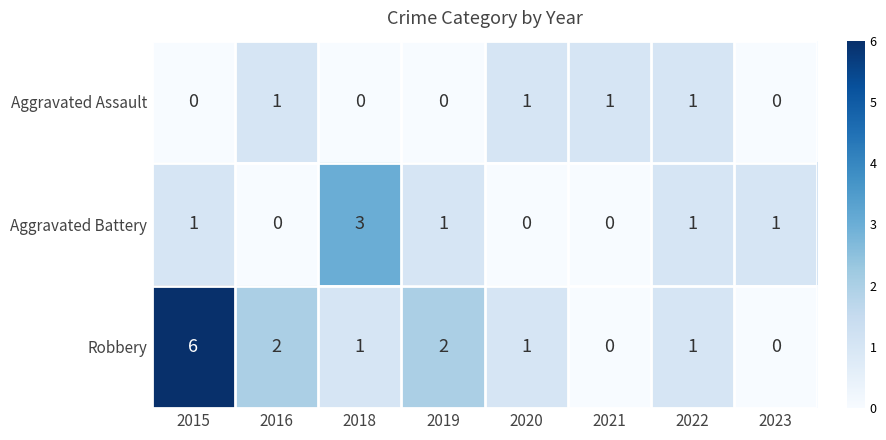

How many distinct data groups are displayed?

3